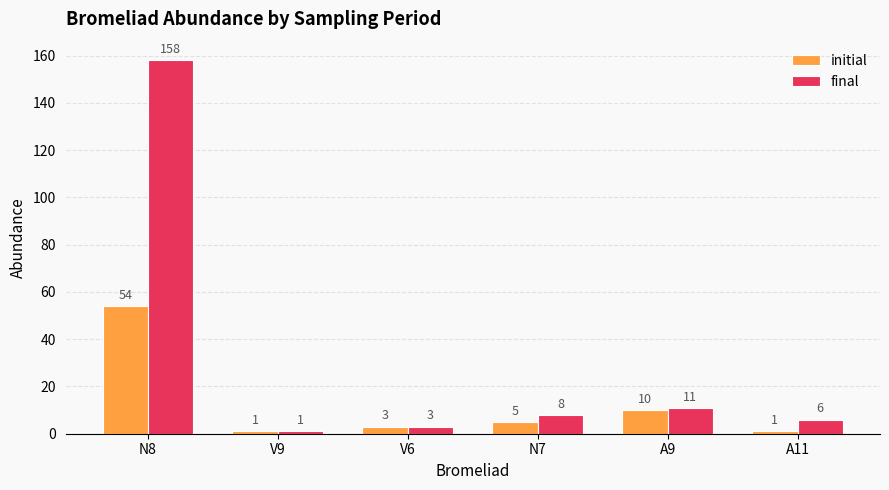

Is the value of final at A11 greater than the value of initial at N8?

No